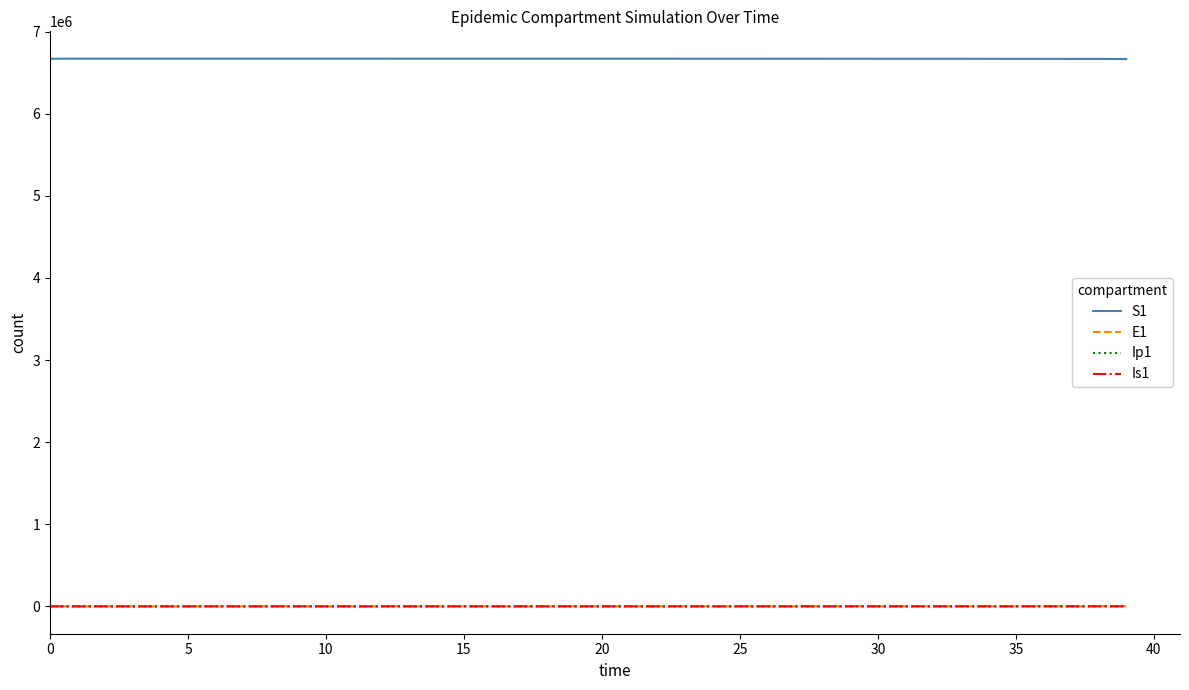

True or false: Ip1 and S1 intersect in this chart.

False